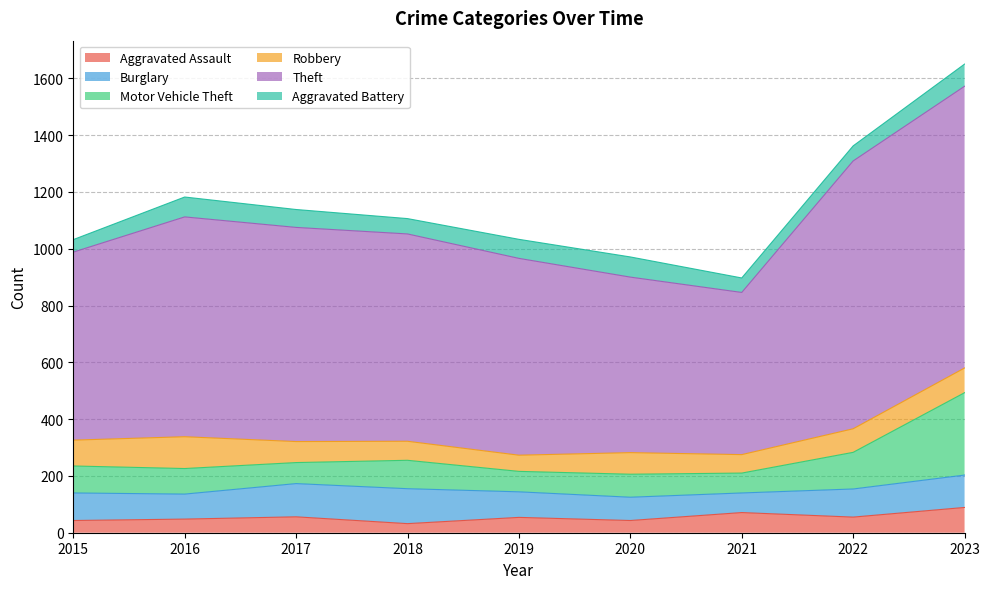

Where do Aggravated Assault and Robbery first cross each other?

2020 and 2021